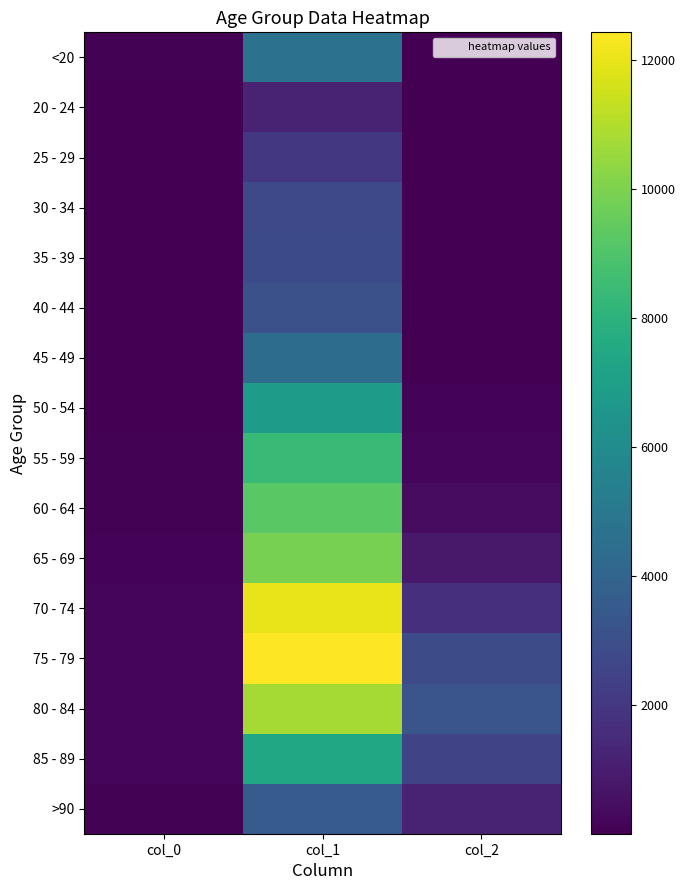

What is the smallest value displayed?

3